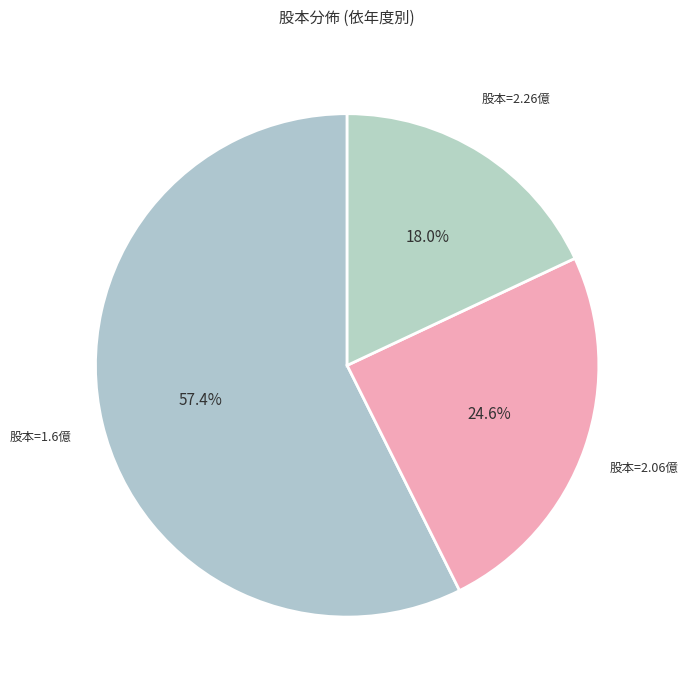

Count the number of slices in the pie.

3